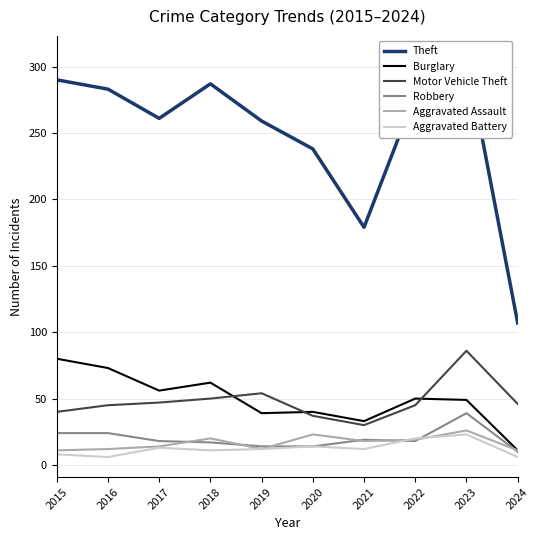

What is the greatest value displayed?

308